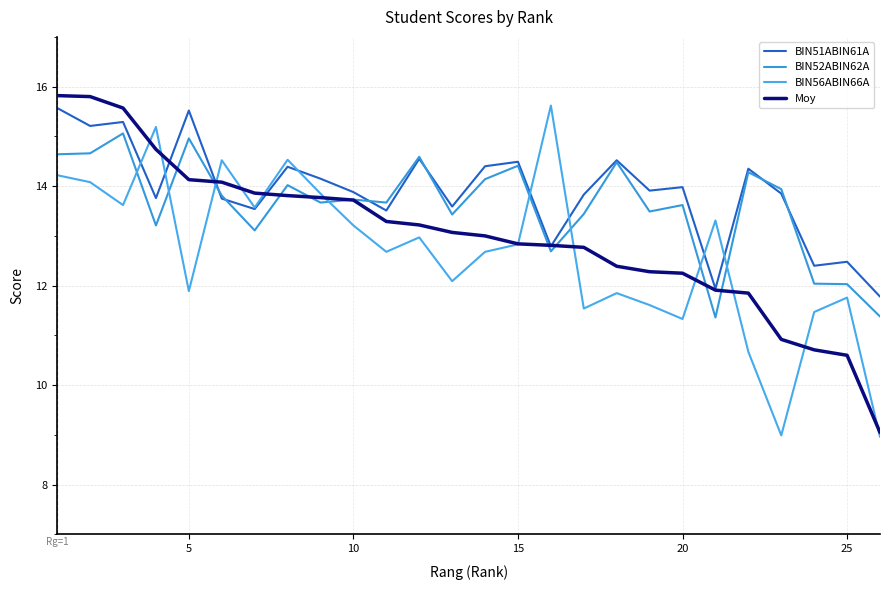

True or false: Moy has more than 1 interior local peaks.

False